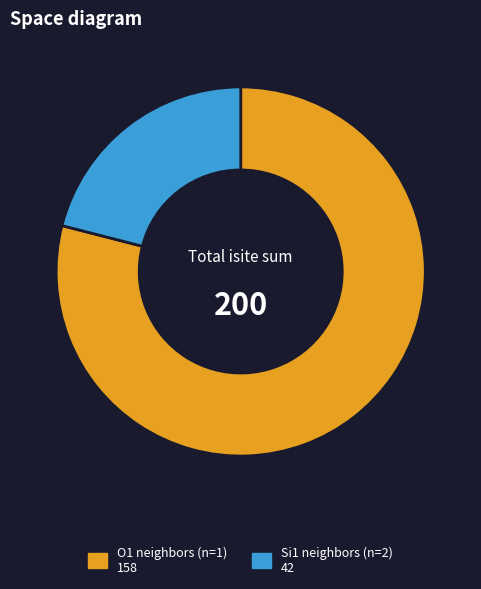

Is there a majority slice in this chart?

Yes